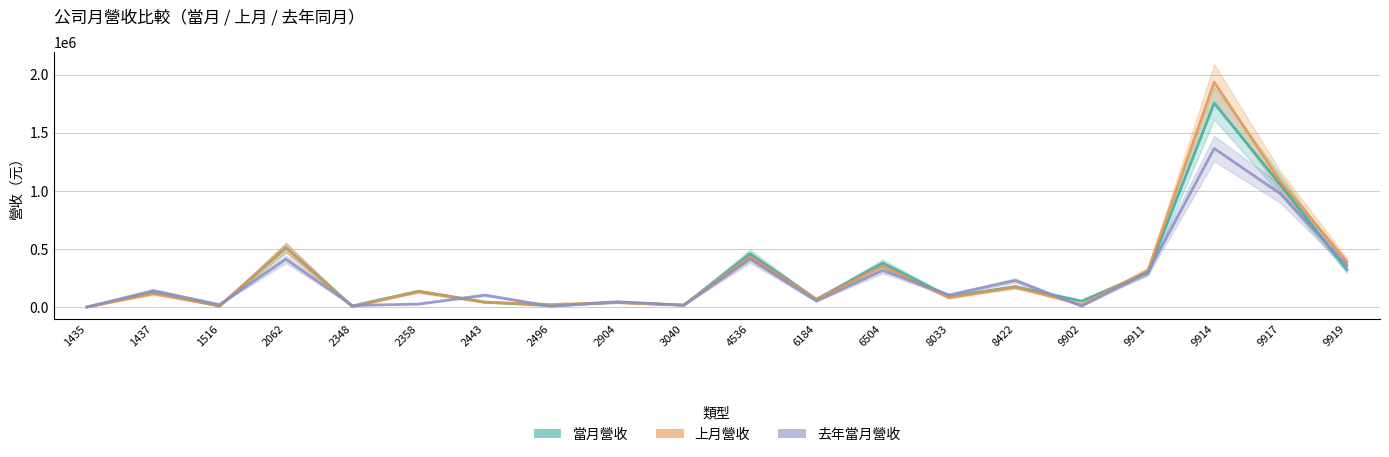

Where do 當月營收 and 去年當月營收 first cross each other?

1516 and 2062